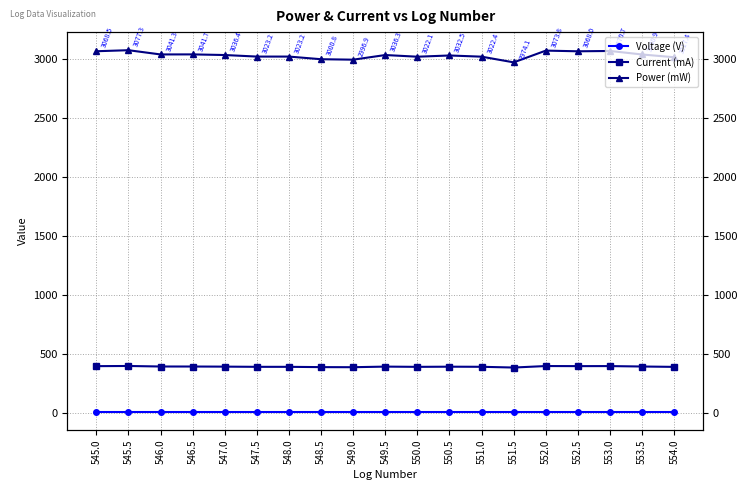

In Voltage (V), how many points are lower than both neighbors (excluding endpoints)?

4